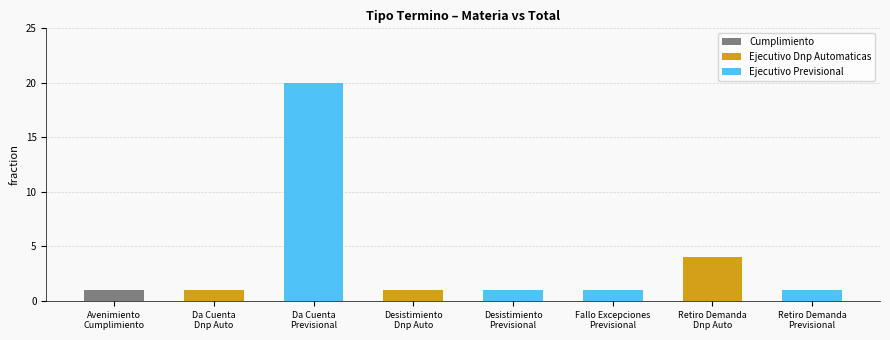

The value at Fallo Excepciones
Previsional is 1. True or false?

True